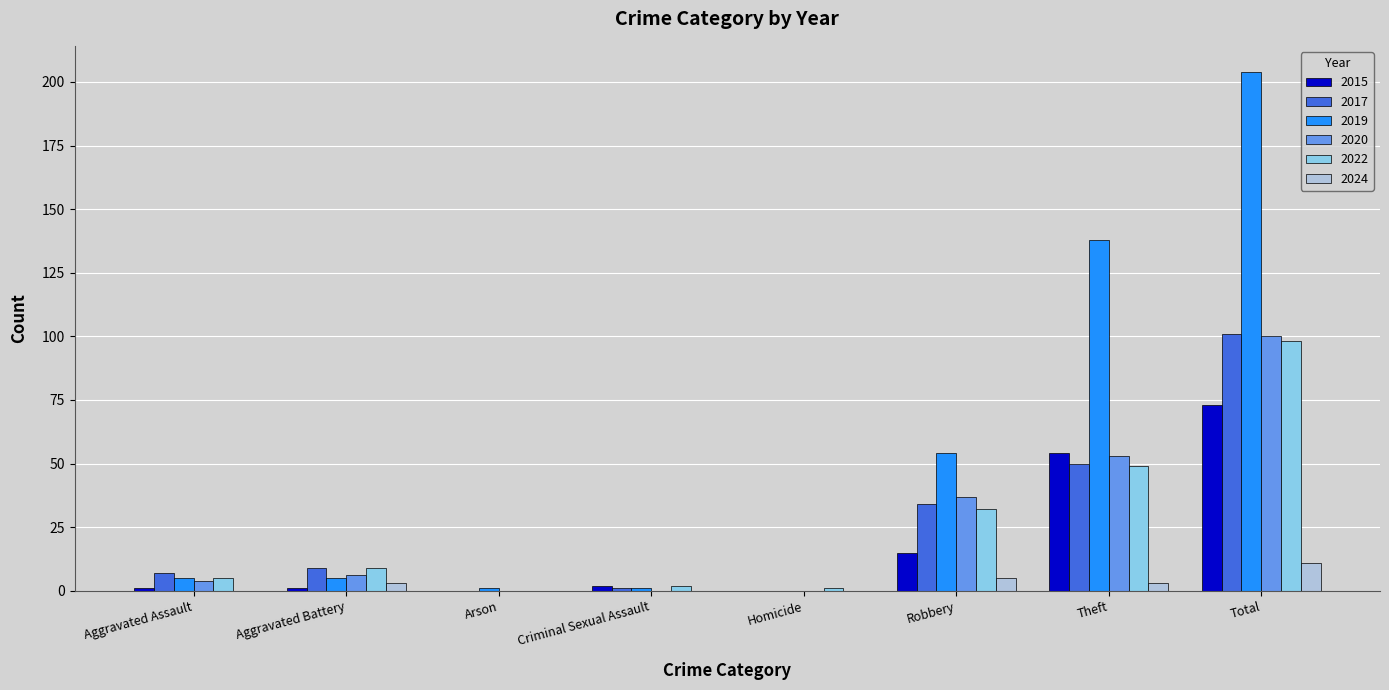

How many distinct data groups are displayed?

6